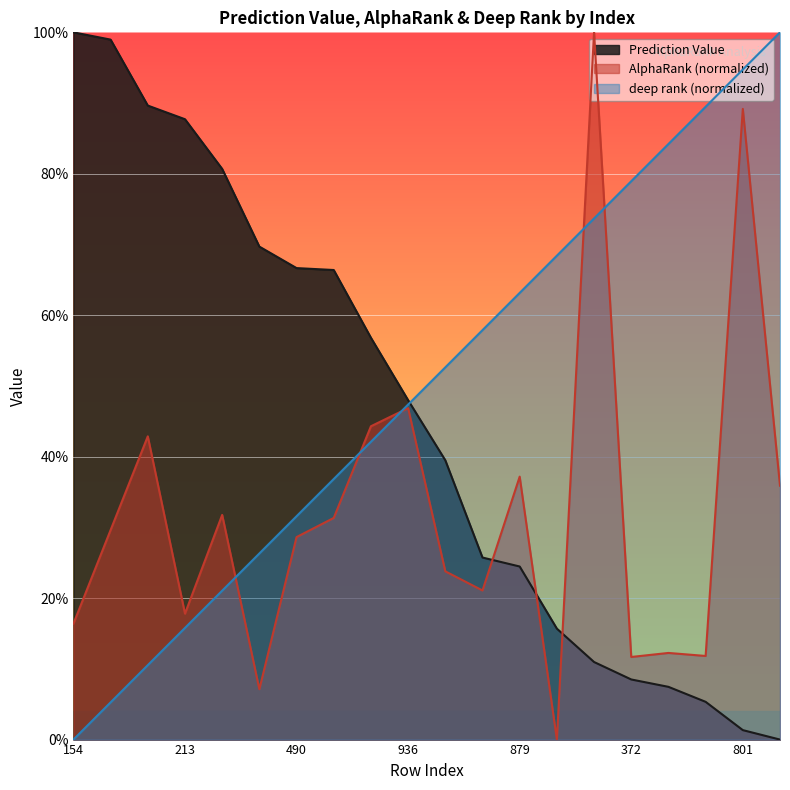

Reading left to right, list all the values displayed in this chart.

Prediction Value: 154=1.0	867=1.0	928=0.9	213=0.9	385=0.8	396=0.7	490=0.7	116=0.7	788=0.6	936=0.5	799=0.4	912=0.3	879=0.2	327=0.2	779=0.1	372=0.1	954=0.1	634=0.1	801=0.0	152=0.0
AlphaRank (normalized): 154=0.2	867=0.3	928=0.4	213=0.2	385=0.3	396=0.1	490=0.3	116=0.3	788=0.4	936=0.5	799=0.2	912=0.2	879=0.4	327=0.0	779=1.0	372=0.1	954=0.1	634=0.1	801=0.9	152=0.4
deep rank (normalized): 154=0.0	867=0.1	928=0.1	213=0.2	385=0.2	396=0.3	490=0.3	116=0.4	788=0.4	936=0.5	799=0.5	912=0.6	879=0.6	327=0.7	779=0.7	372=0.8	954=0.8	634=0.9	801=0.9	152=1.0